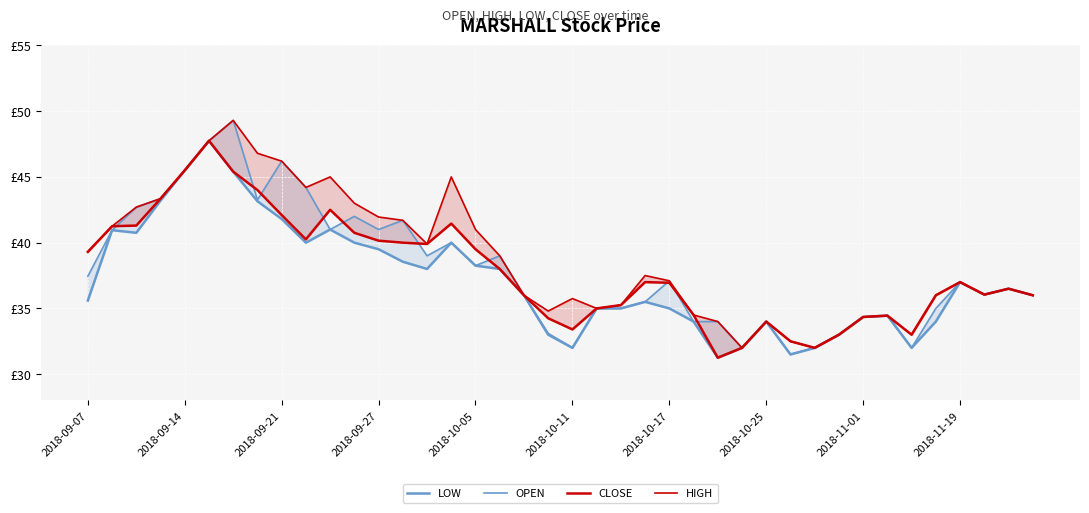

Which series changed the most between 10 and 15?

CLOSE